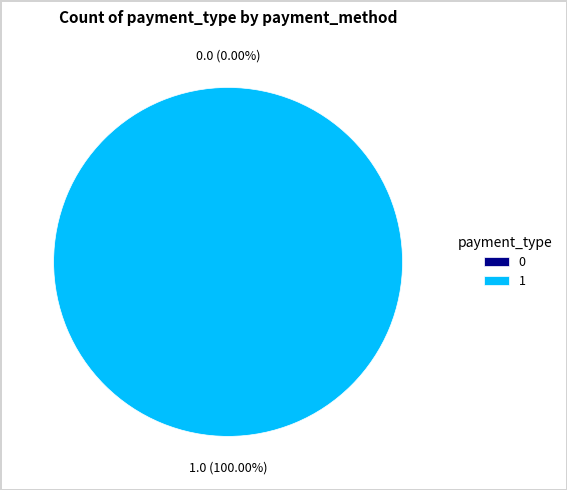

Is there any slice that represents more than half of the pie?

Yes